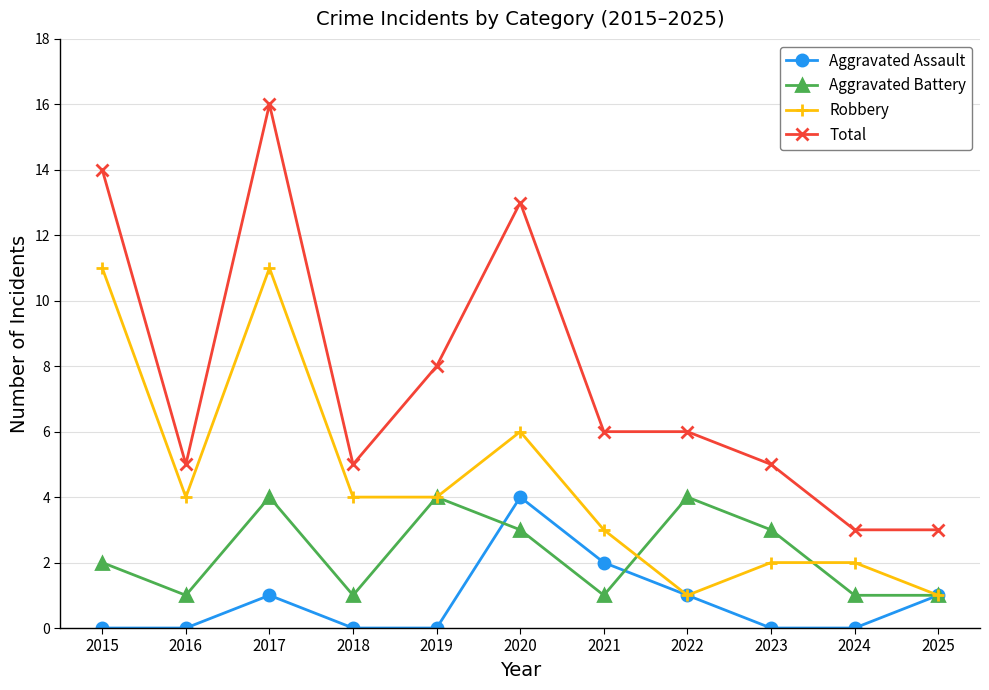

True or false: Robbery and Total intersect in this chart.

False